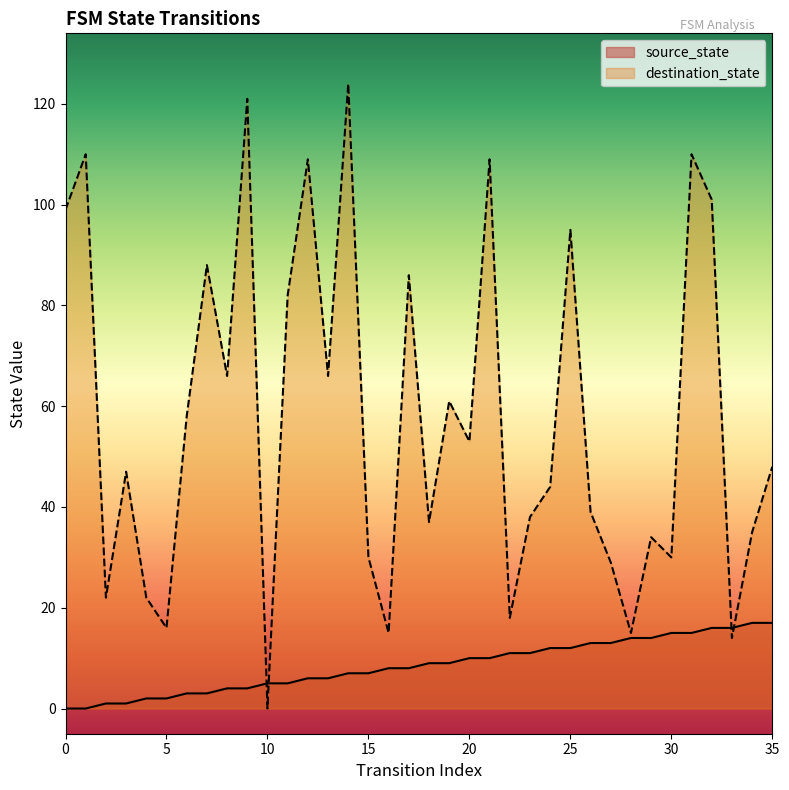

Is it true that source_state equals 15 at 20?

False